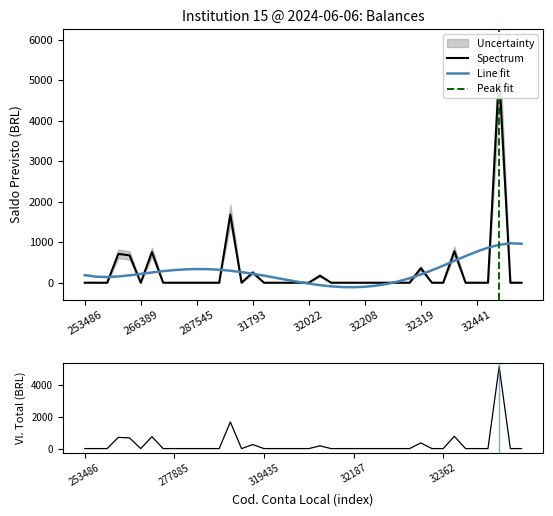

Reading right to left, extract all data points from this chart.

Saldo Previsto: 0.1	0.0	5177.5	0.0	0.0	0.0	777.4	0.0	0.0	358.1	0.0	0.0	0.0	0.0	0.0	0.0	0.0	0.0	173.3	0.0	0.0	0.0	0.0	0.0	253.0	0.0	1679.8	0.0	0.0	0.0	0.0	0.0	0.0	755.5	0.0	675.9	711.5	0.0	0.0	0.5
Vl. Total: 0.1	0.0	5177.5	0.0	0.0	0.0	777.4	0.0	0.0	358.1	0.0	0.0	0.0	0.0	0.0	0.0	0.0	0.0	173.3	0.0	0.0	0.0	0.0	0.0	253.0	0.0	1679.8	0.0	0.0	0.0	0.0	0.0	0.0	755.5	0.0	675.9	711.5	0.0	0.0	0.5